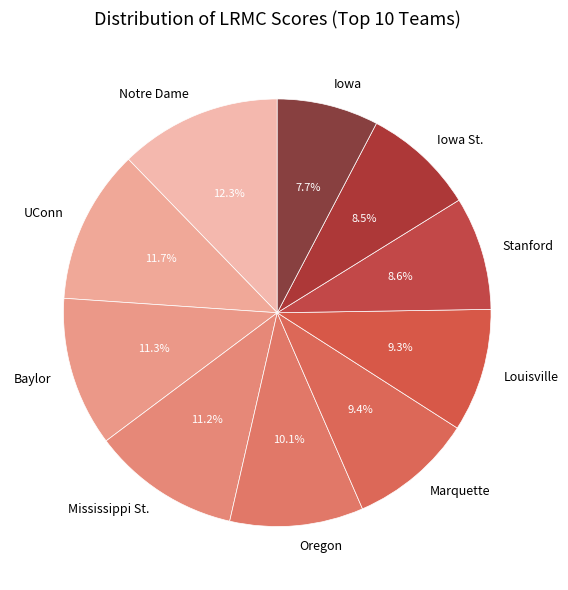

What is the largest slice in the pie chart?

Notre Dame